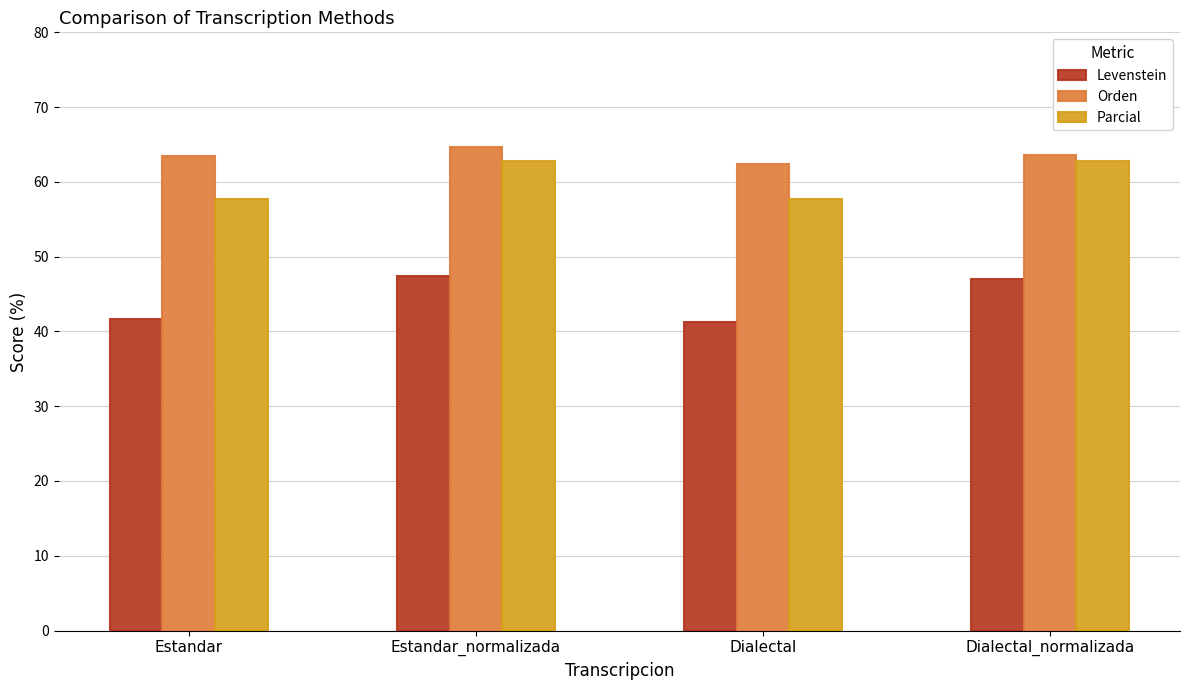

Rank the series by their maximum value, from highest to lowest.

Orden, Parcial, Levenstein